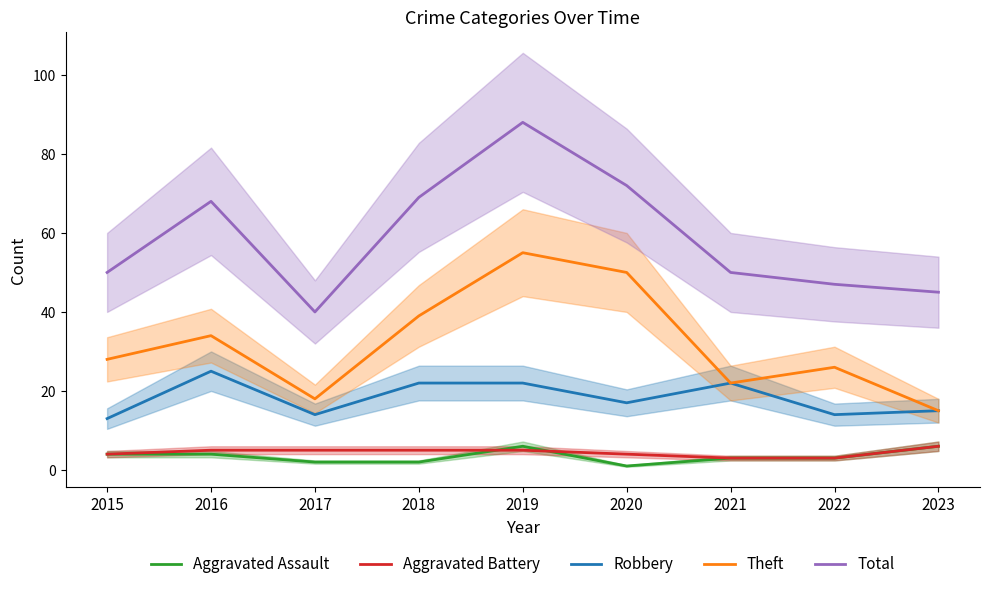

How many values in the Total series are below 50?

3